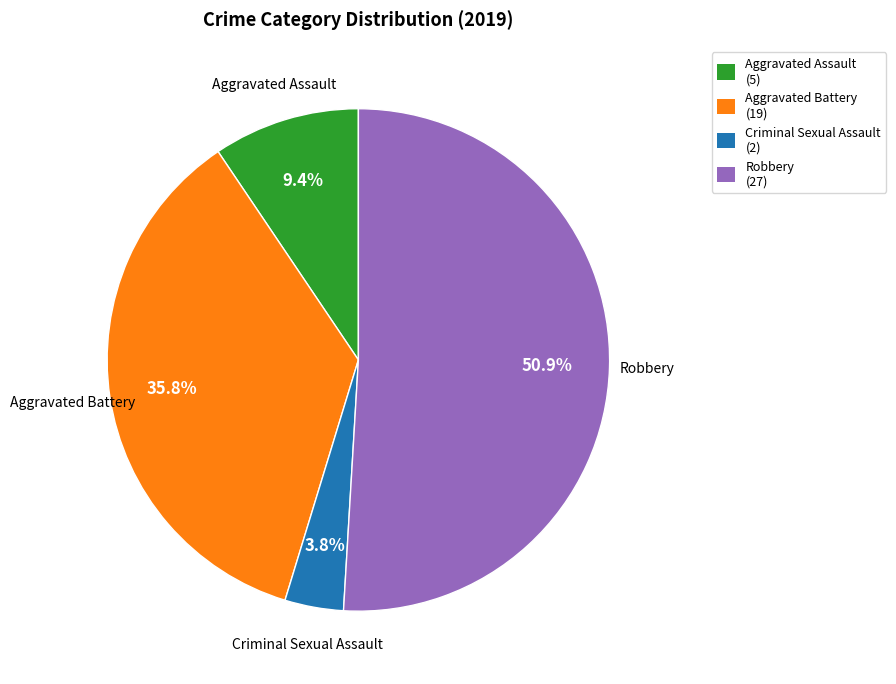

Combined, what portion of the pie is Criminal Sexual Assault (2) and Aggravated Assault (5)?

13.2%